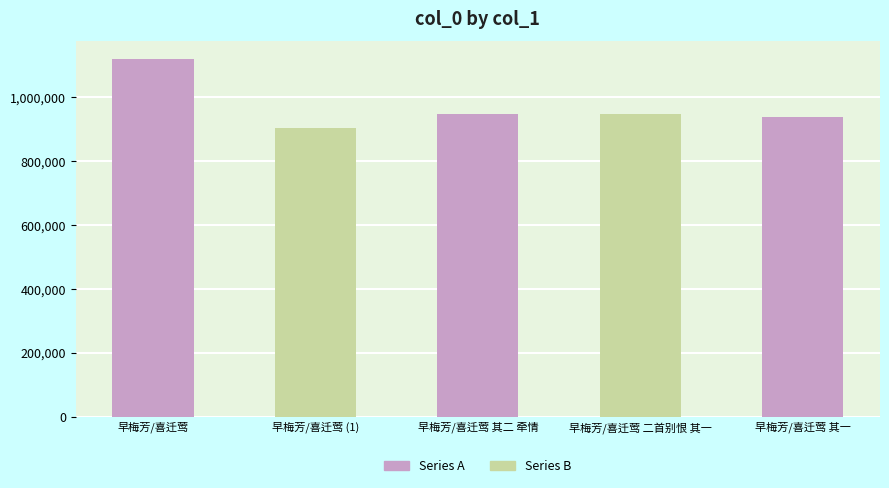

Reading left to right, what are all the values shown in this chart?

早梅芳/喜迁莺=1118918	早梅芳/喜迁莺=903668	早梅芳/喜迁莺 其二 牵情=949128	早梅芳/喜迁莺 二首别恨 其一=949127	早梅芳/喜迁莺 其一=938571